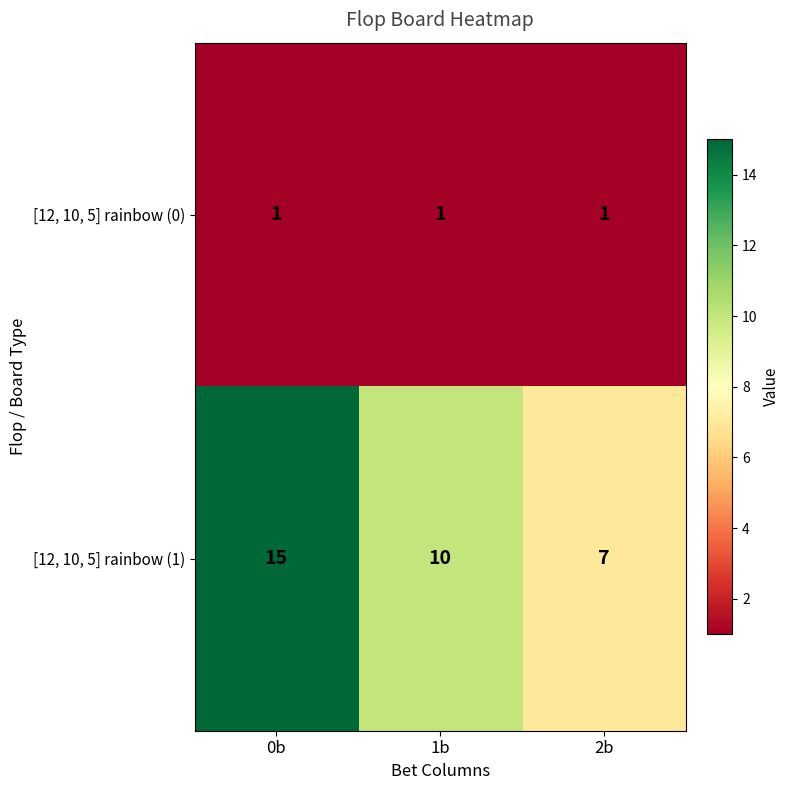

At which category is the sum across all series the highest?

0b